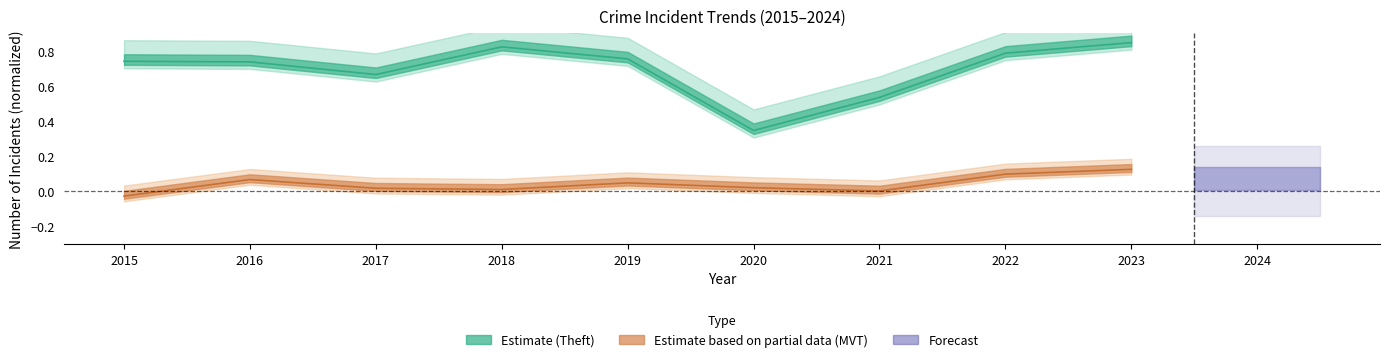

True or false: Motor Vehicle Theft has a value of 0.0 at 2017.

True